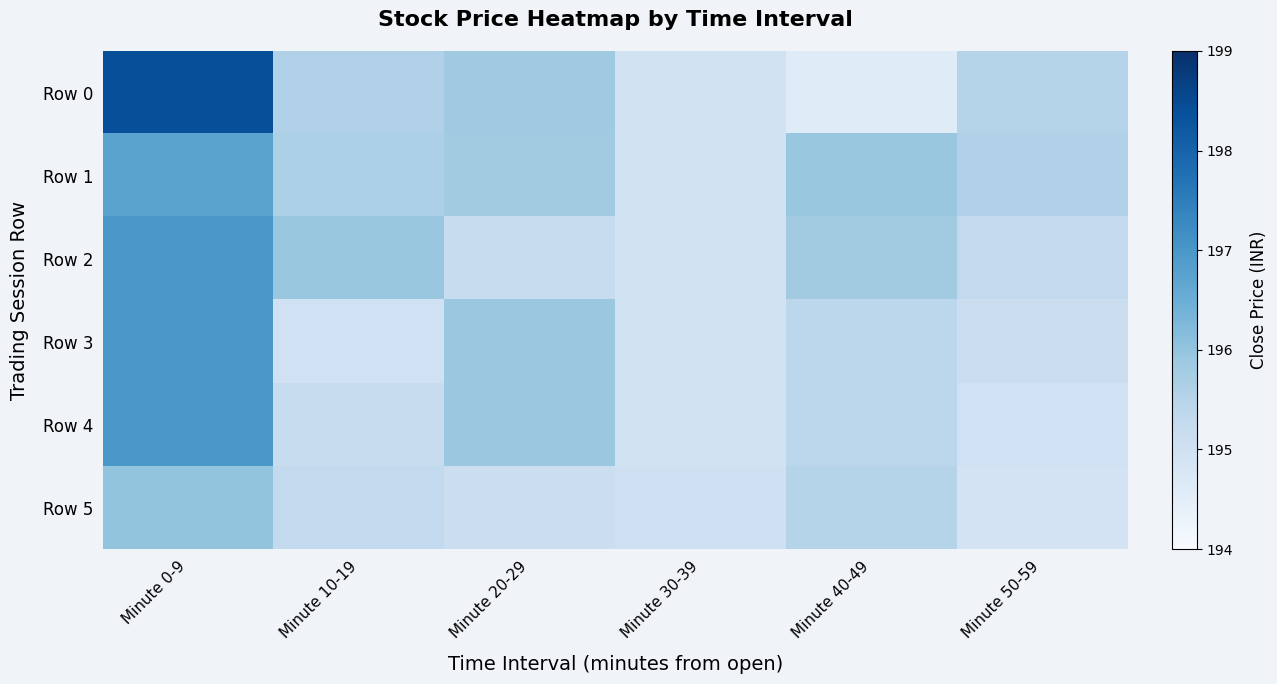

What is the smallest value displayed?

194.6